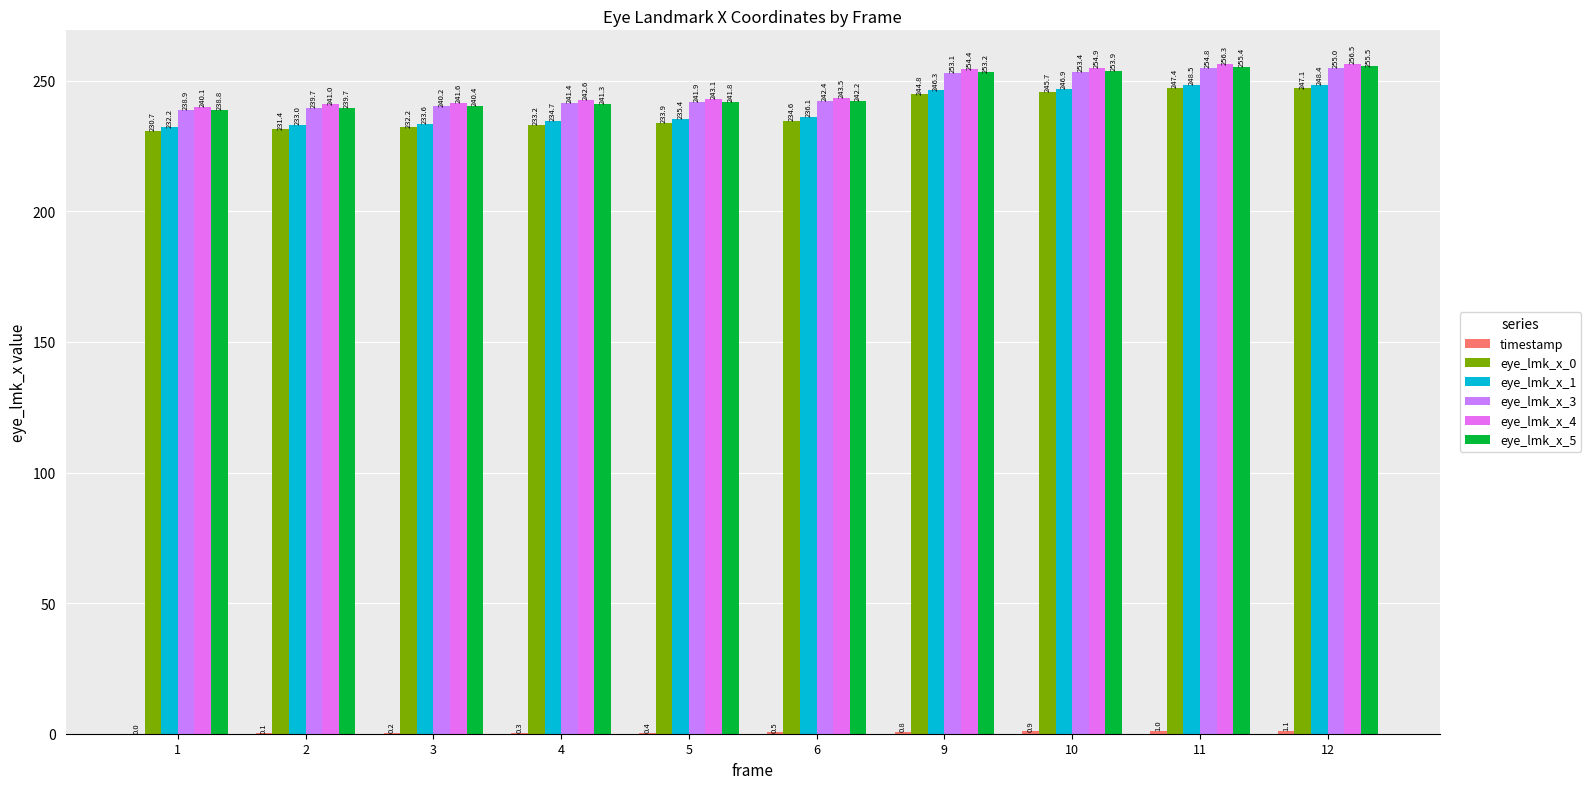

The eye_lmk_x_5 series shows 431.1 at 11. True or false?

False